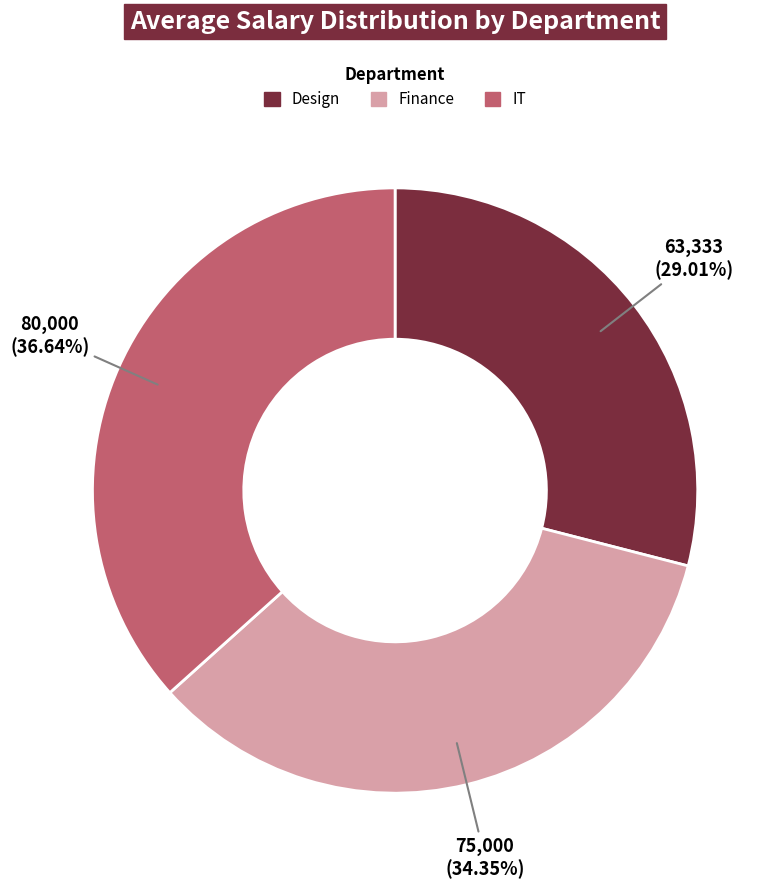

True or false: Design accounts for 35% of the total.

False